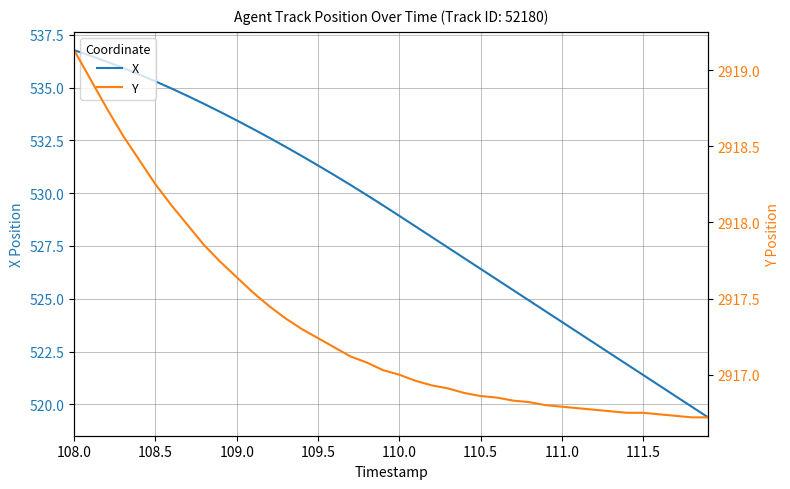

What is the maximum value for Y?

2919.1